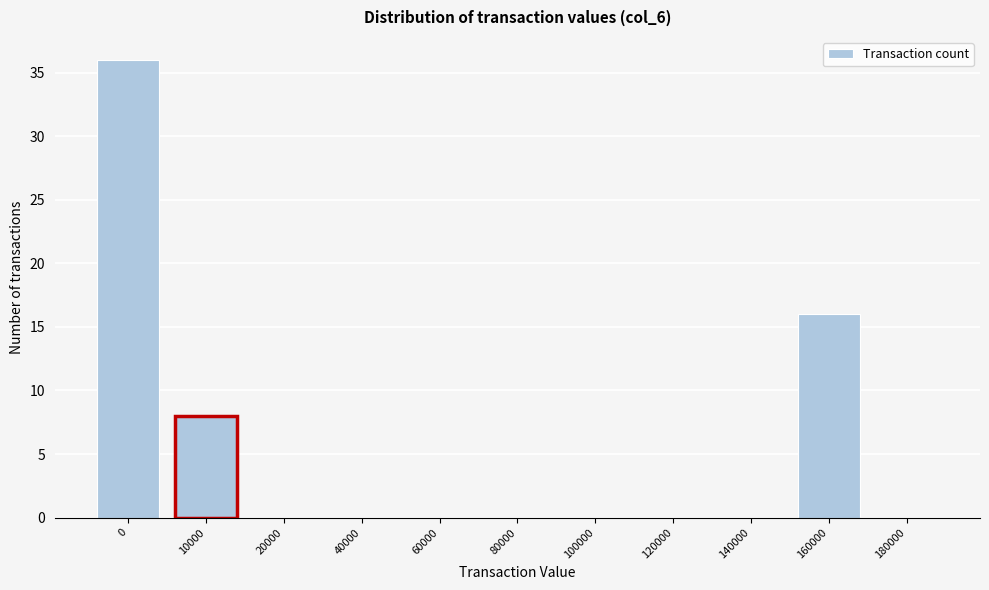

Reading left to right, what are all the values shown in this chart?

0=36	10000=8	20000=0	40000=0	60000=0	80000=0	100000=0	120000=0	140000=0	160000=16	180000=0